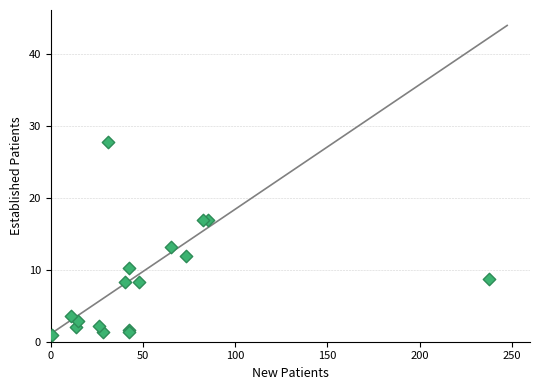

What Y value in the scatter plot is closest to 14?

13.2